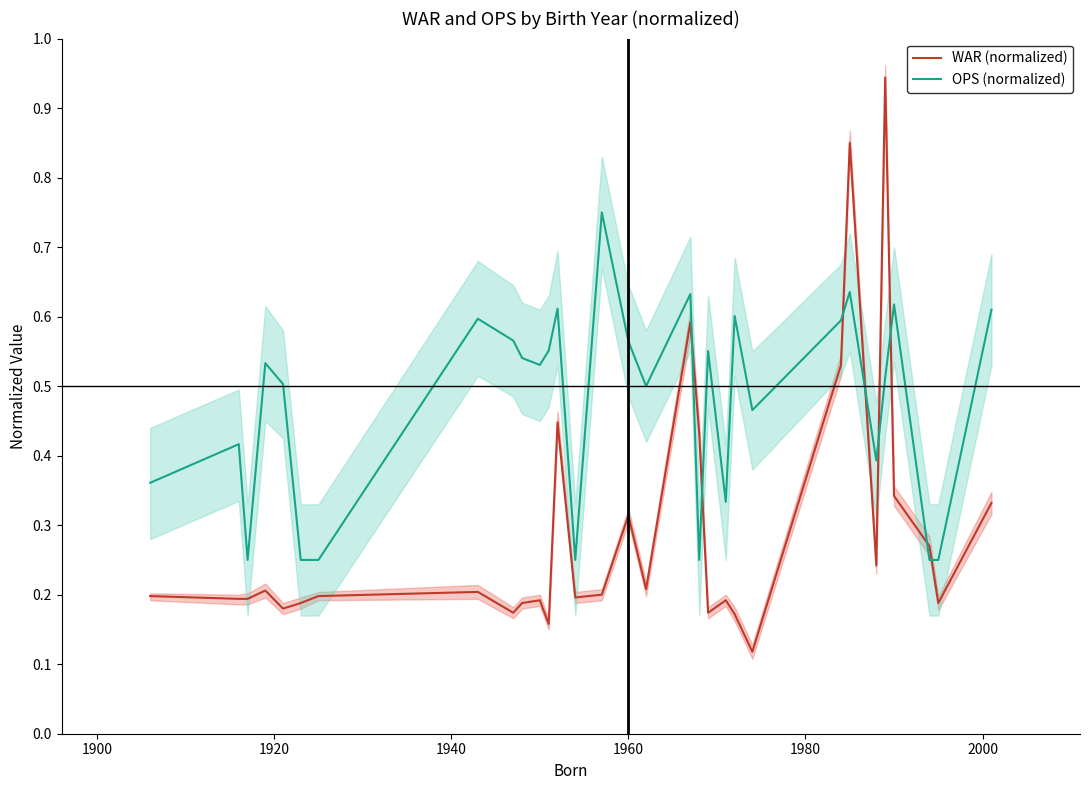

True or false: WAR (normalized) has more than 2 points higher than both neighbors.

True